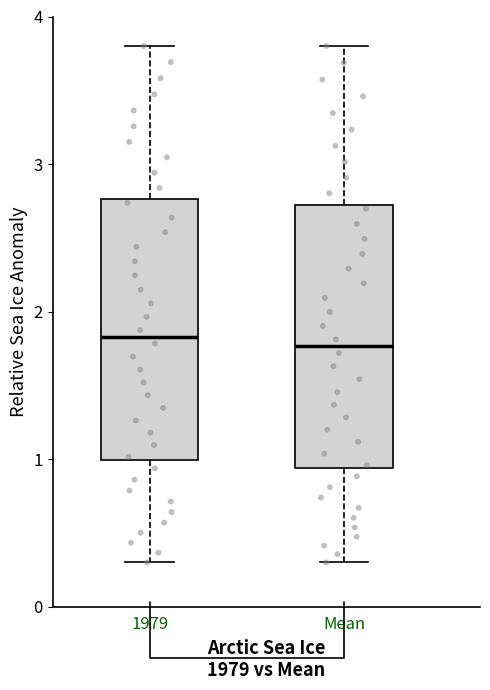

Reading left to right, read every box against the y-axis: the position of its median line, the range the box covers, and the ends of its whiskers. The values are not printed on the chart, so give them approximately, as read against the axis.

1979: median 1.8, box 1.0 to 2.8, whiskers 0.3 to 3.8
Mean: median 1.8, box 0.9 to 2.7, whiskers 0.3 to 3.8